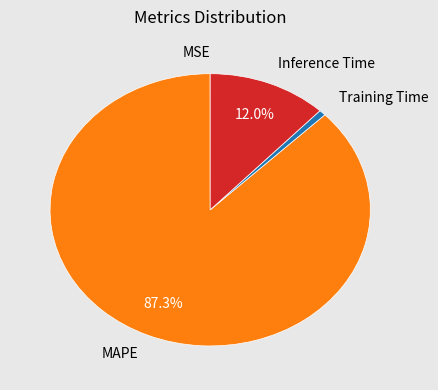

What is the largest slice in the pie chart?

MAPE